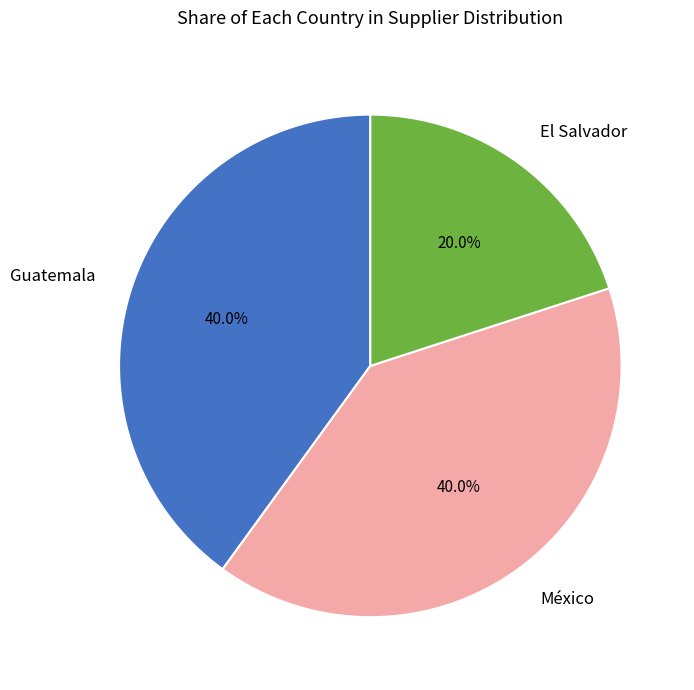

Between México and El Salvador, which is larger?

México